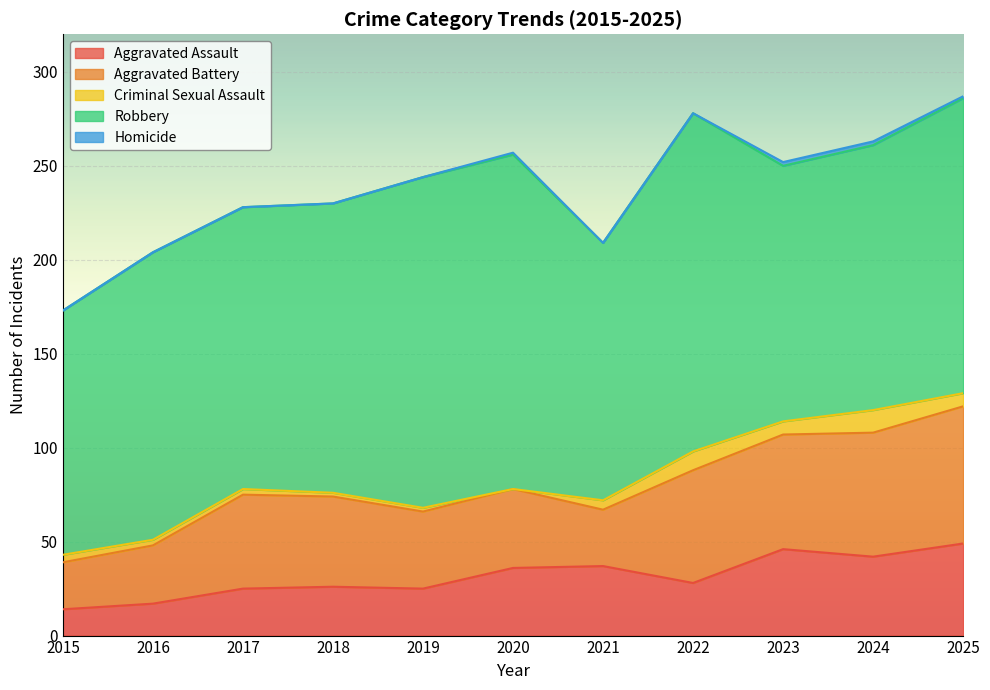

How many interior local peaks does the Criminal Sexual Assault series have?

2